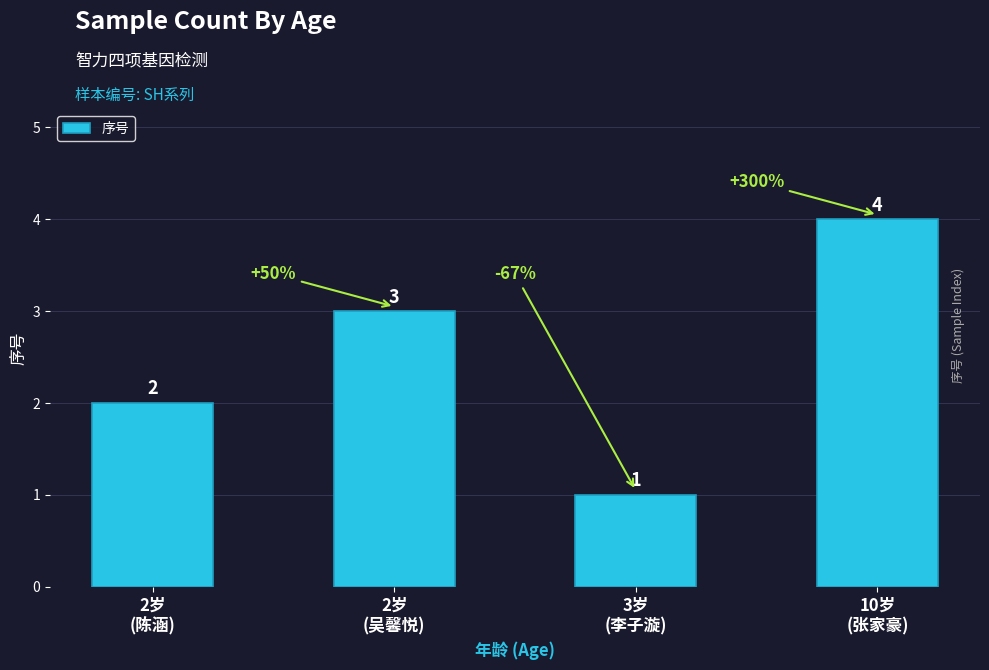

Reading left to right, transcribe all the data shown in this chart.

2岁
(陈涵)=2	2岁
(吴馨悦)=3	3岁
(李子漩)=1	10岁
(张家豪)=4